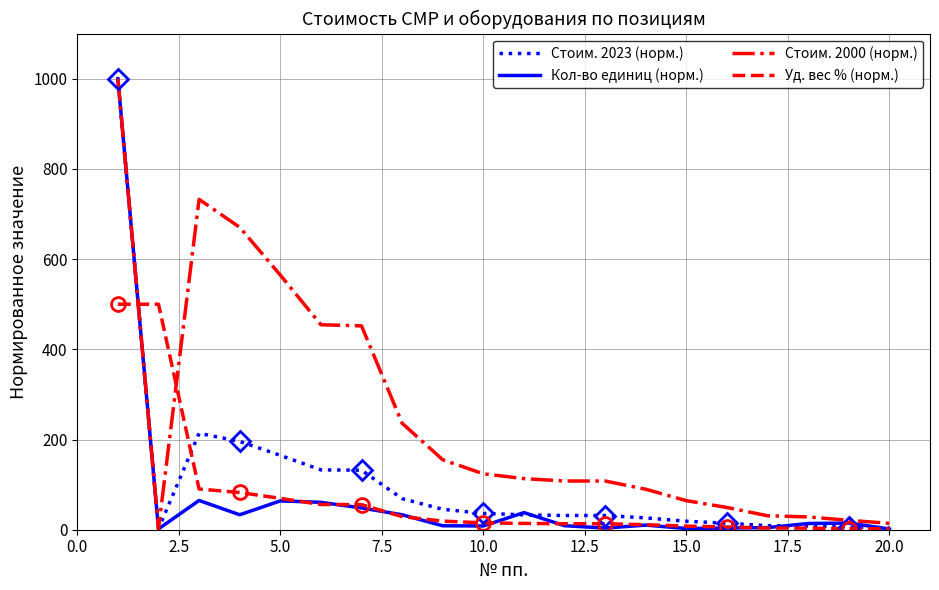

How many lines are shown in the chart?

4